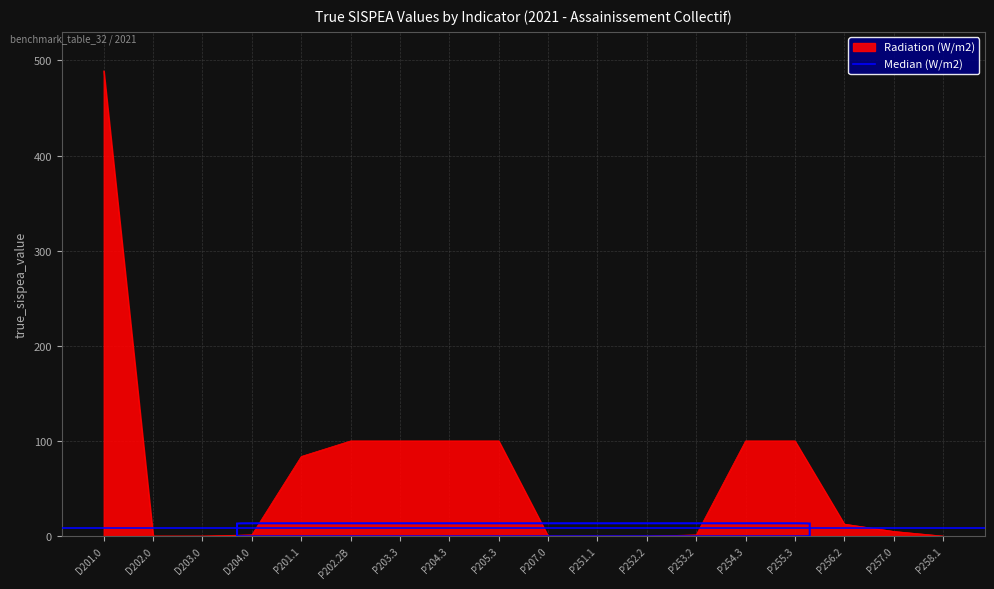

The value at P202.2B is 137.8. True or false?

False